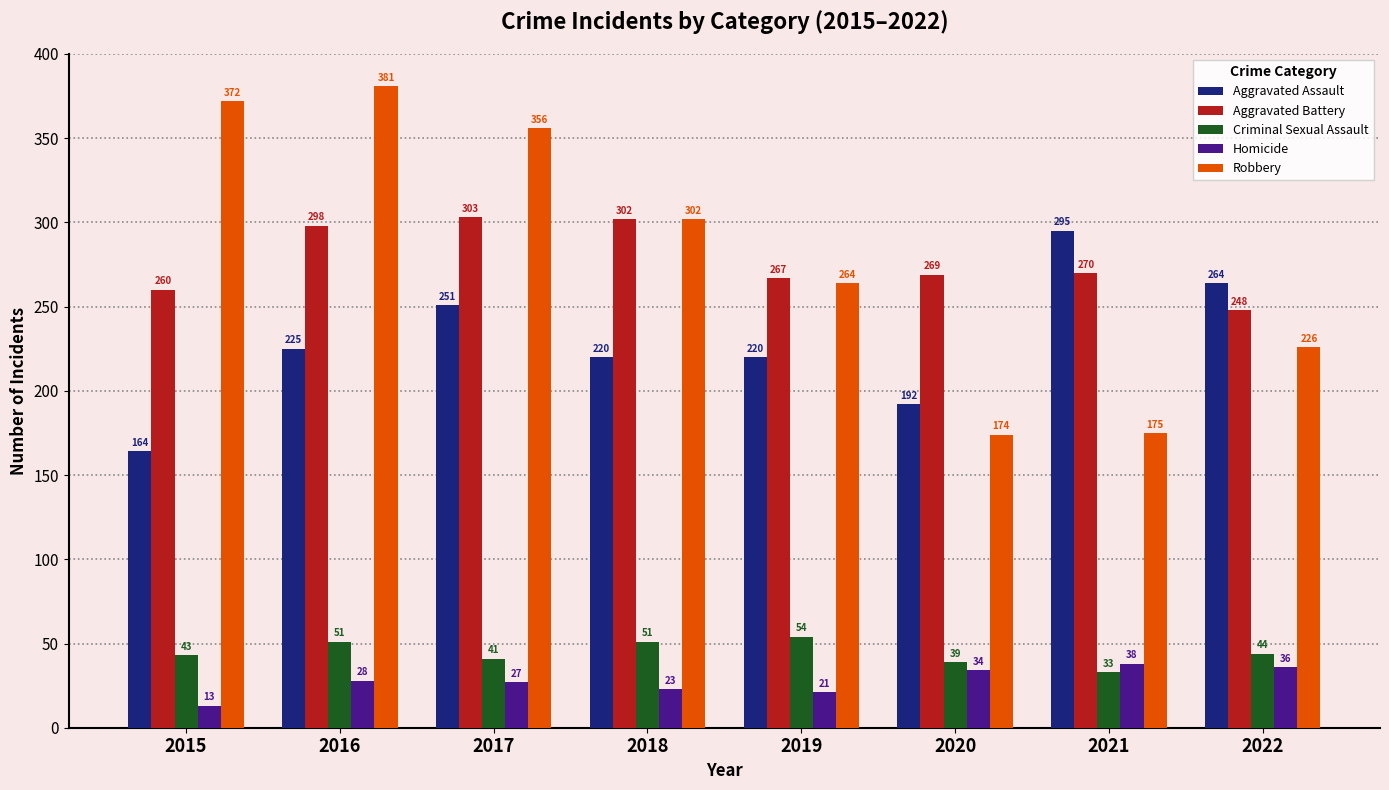

At how many categories does at least one series exceed 325?

3